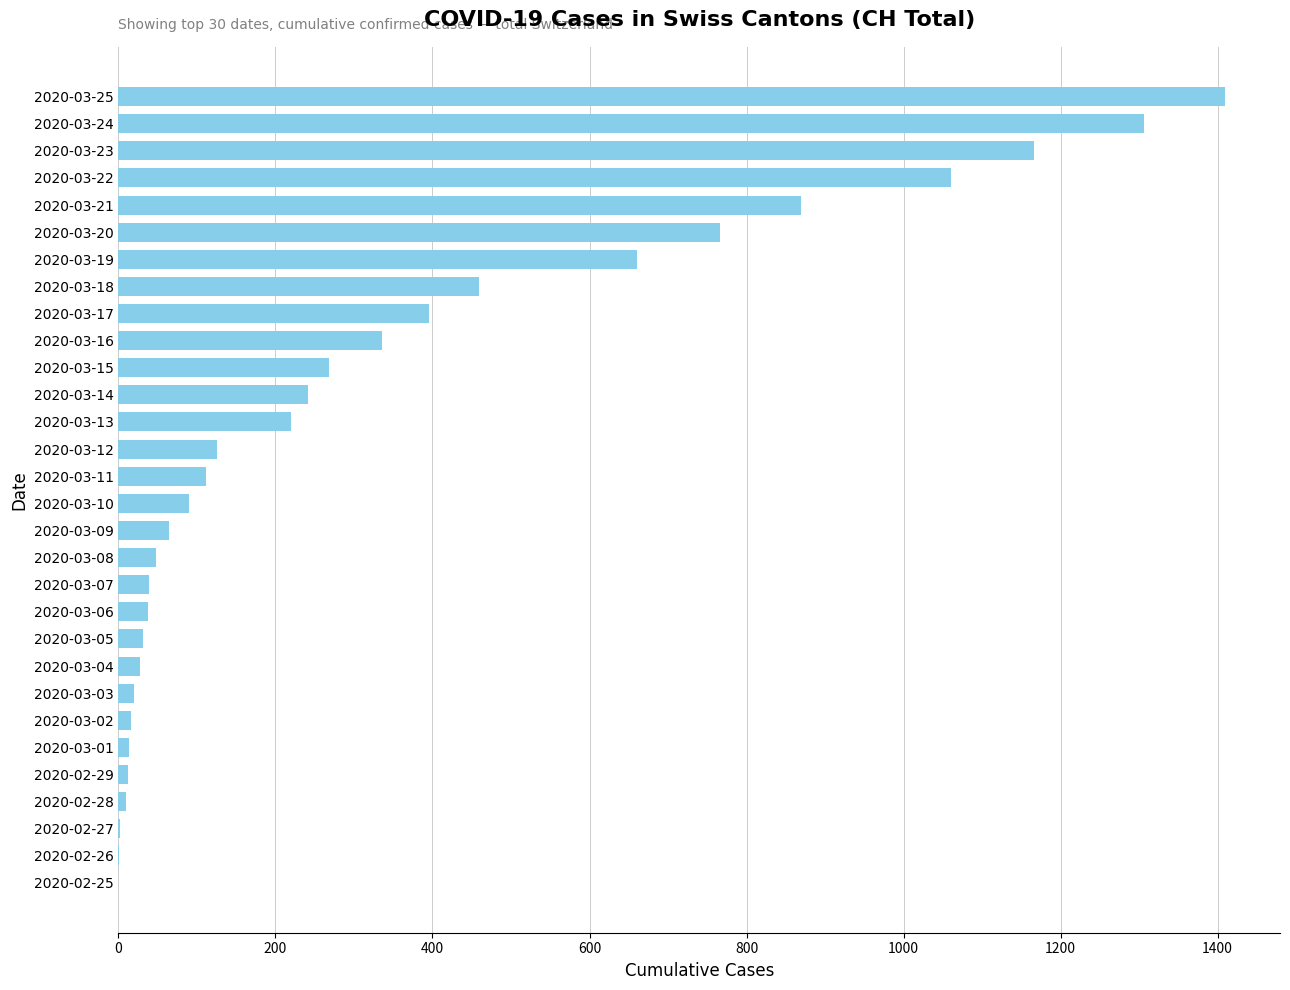

The value at 2020-03-08 is 48. True or false?

True